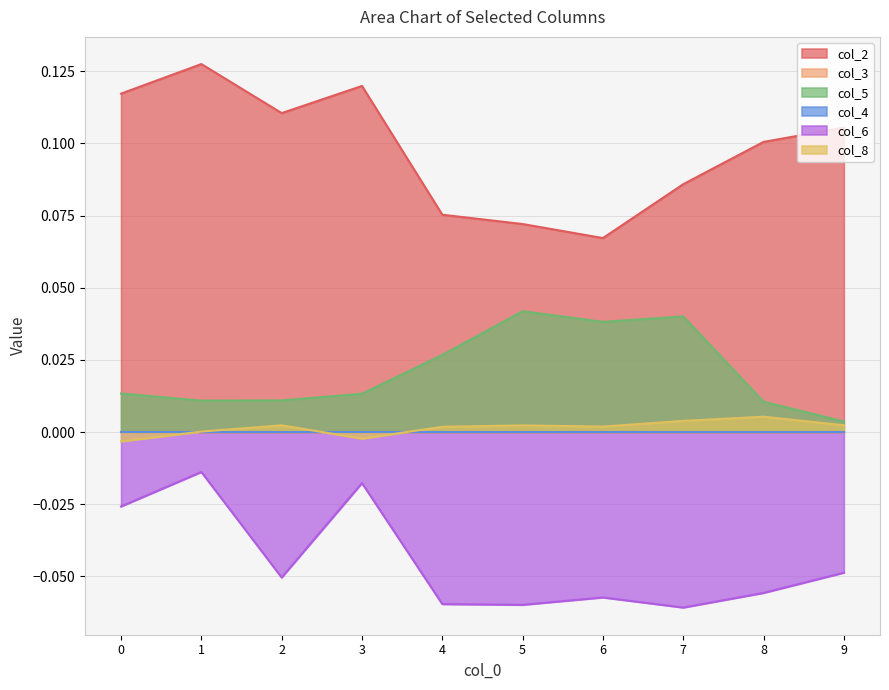

Between 2 and 5, which series saw the biggest shift?

col_2